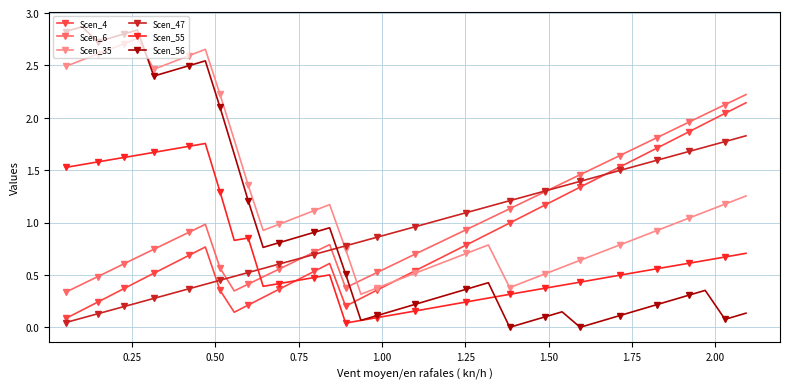

At how many categories does at least one series exceed 2?

14